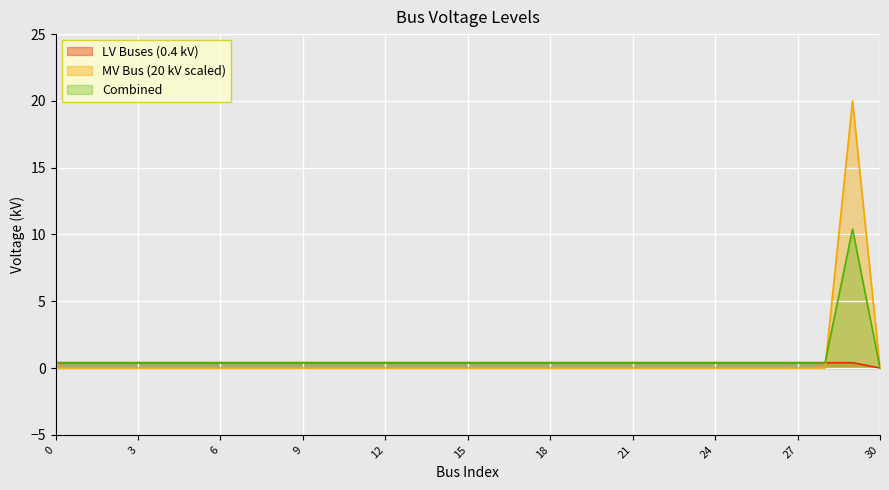

The value of MV Bus (20 kV scaled) at 5 is 0.0. True or false?

True